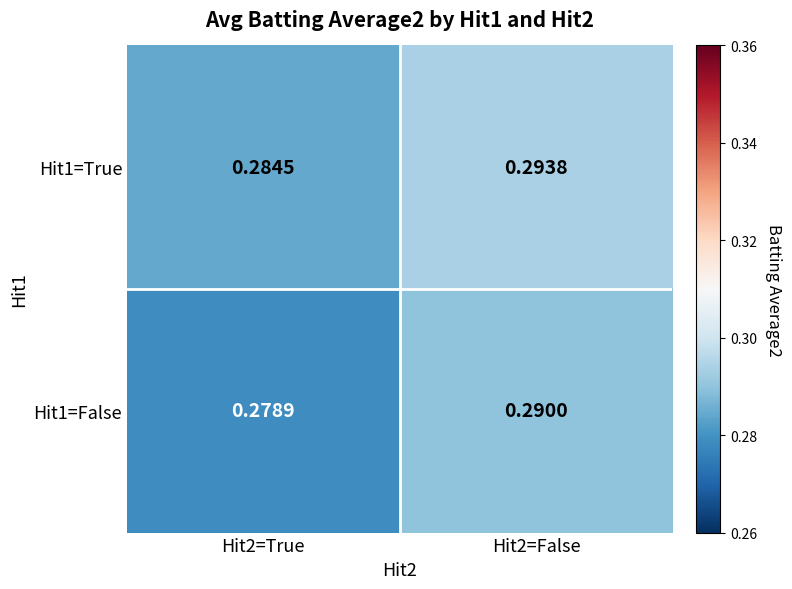

Is the value of Hit1=False at Hit2=True greater than the value of Hit1=True at Hit2=True?

No